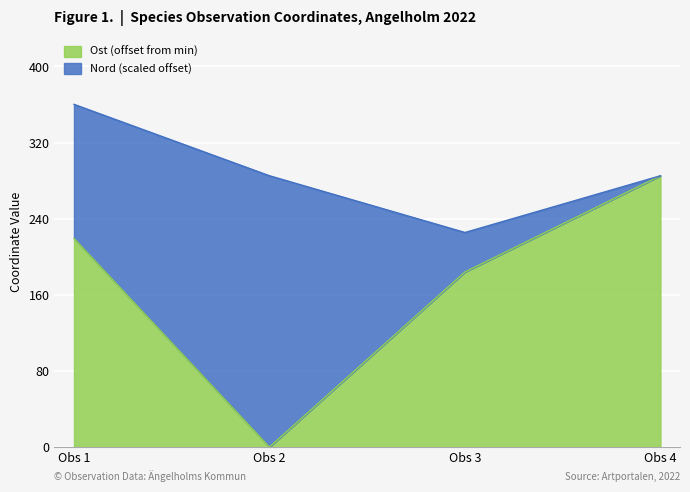

What is the difference between the Ost (offset from min) values at Obs 3 and Obs 4?

101.1